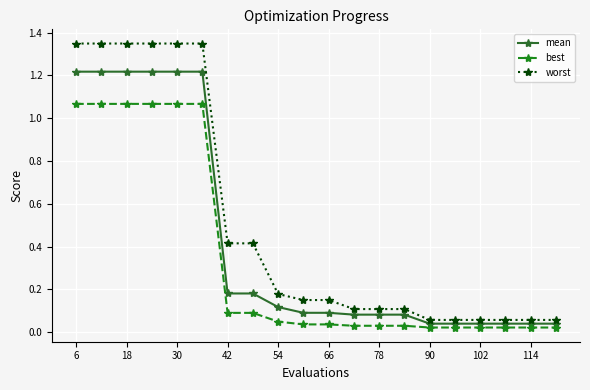

True or false: worst and best intersect in this chart.

False